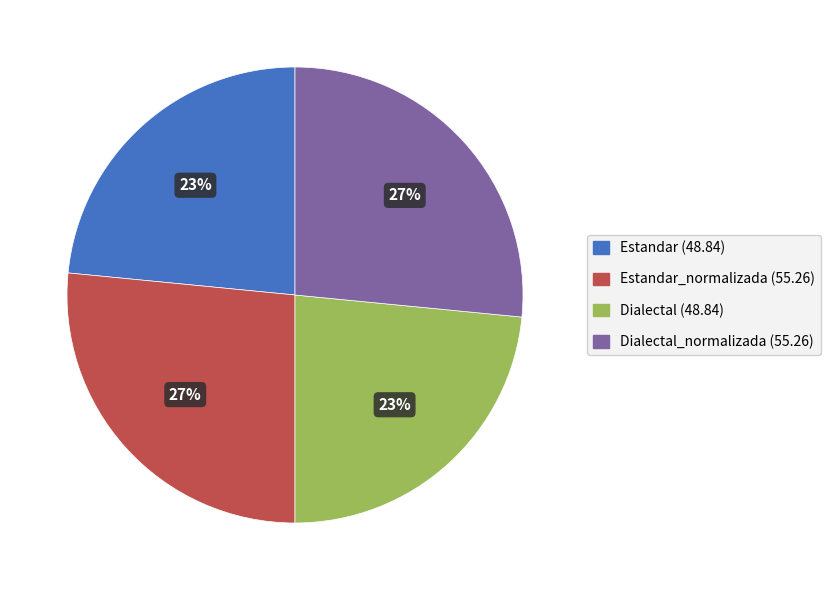

Count the number of slices in the pie.

4